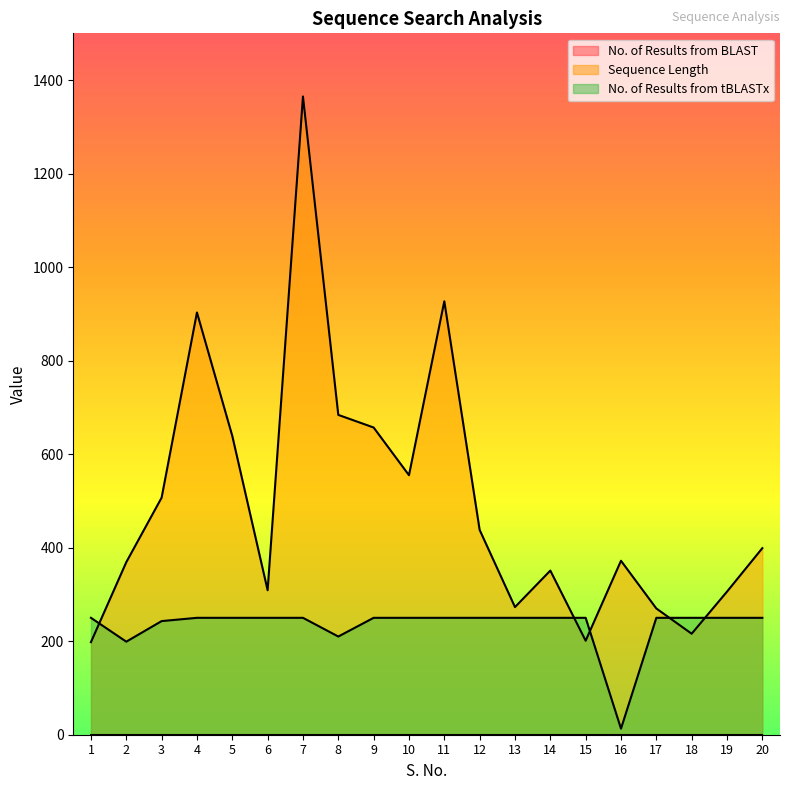

List the series in order of their peak value, highest first.

Sequence Length, No. of Results from tBLASTx